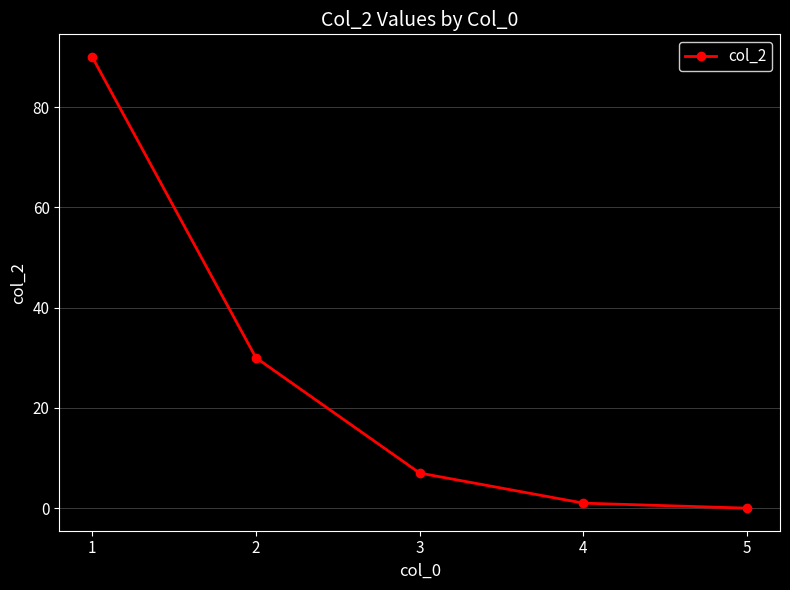

True or false: the data shows 7 at 3.

True